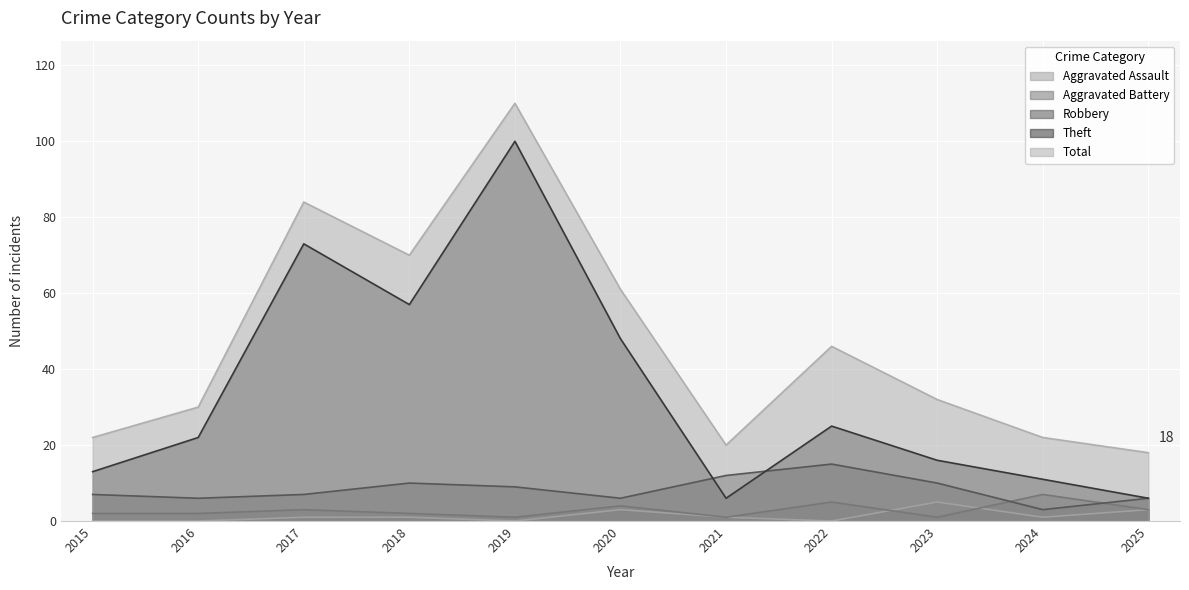

True or false: Aggravated Assault and Theft cross at least once.

False